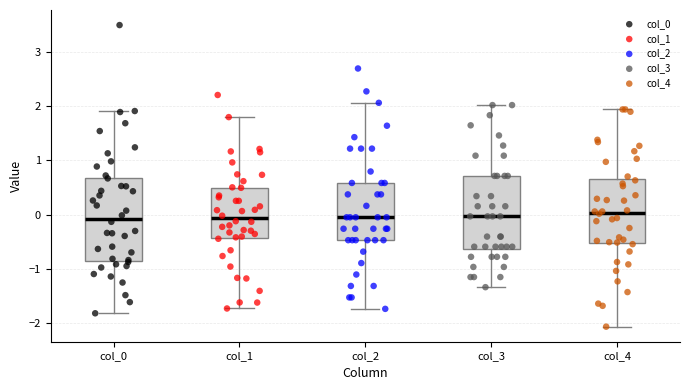

Comparing the boxes themselves (not the whiskers), which one is the tallest?

col_0